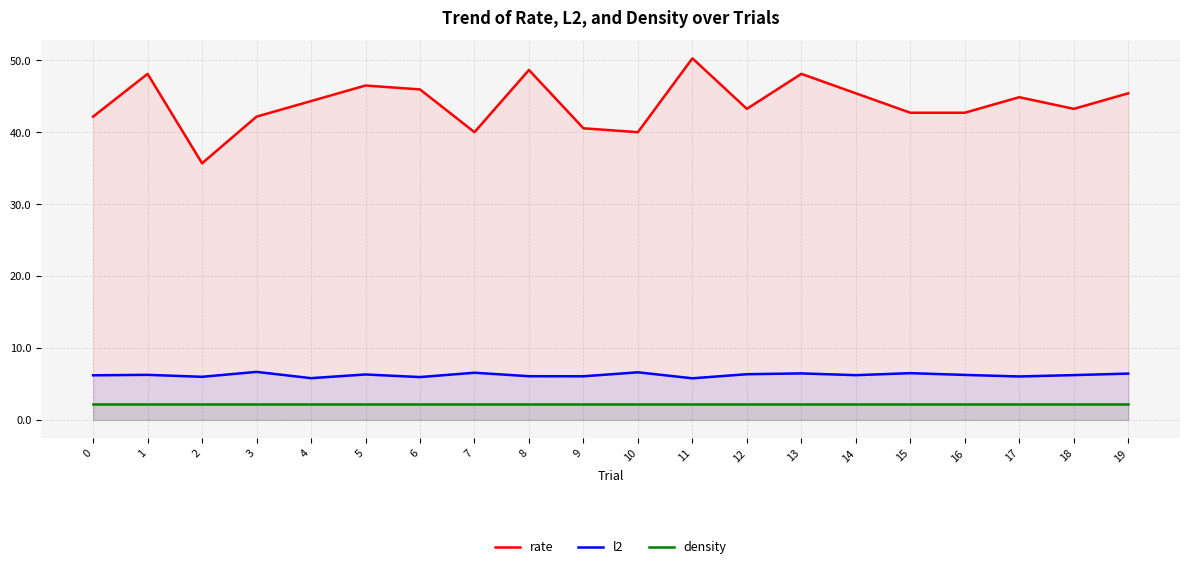

Reading left to right, extract all data points from this chart.

rate: 42.2	48.1	35.7	42.2	44.3	46.5	45.9	40.0	48.6	40.5	40.0	50.3	43.2	48.1	45.4	42.7	42.7	44.9	43.2	45.4
l2: 6.2	6.3	6.0	6.7	5.8	6.3	6.0	6.6	6.1	6.1	6.6	5.8	6.4	6.5	6.2	6.5	6.3	6.0	6.2	6.4
density: 2.2	2.2	2.2	2.2	2.2	2.2	2.2	2.2	2.2	2.2	2.2	2.2	2.2	2.2	2.2	2.2	2.2	2.2	2.2	2.2